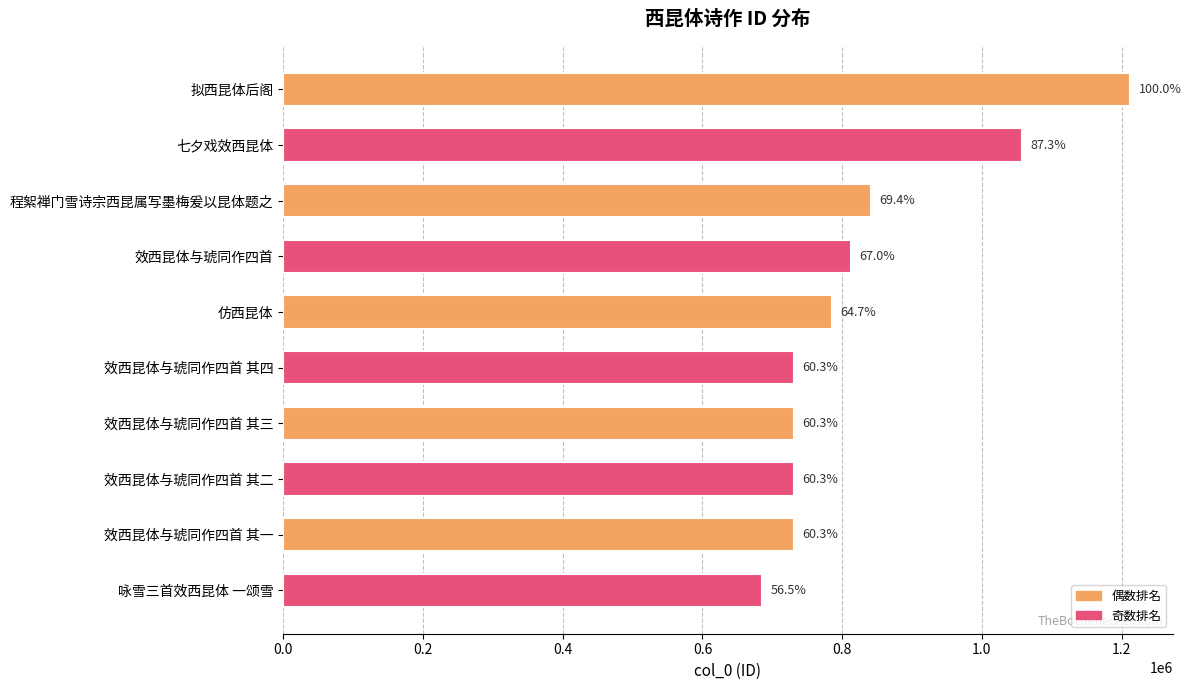

Does the chart contain any negative values?

No